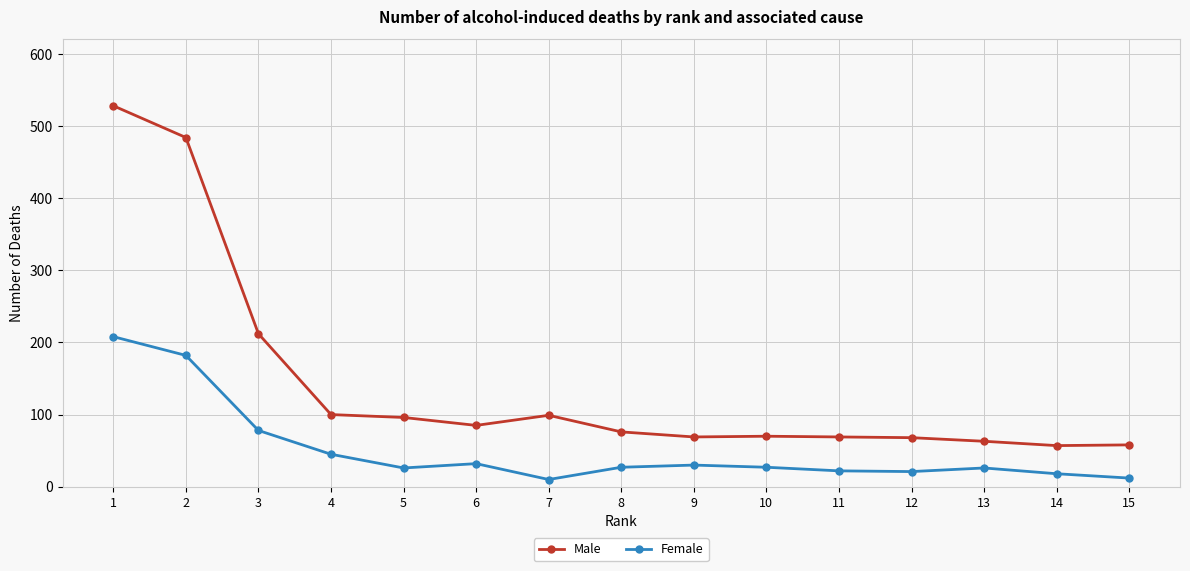

What is the value of the Male point at the 7th from the left?

99